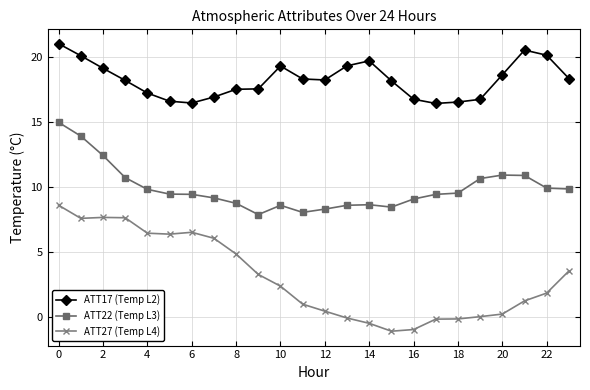

What are all the series names shown in the legend?

ATT17 (Temp L2), ATT22 (Temp L3), ATT27 (Temp L4)